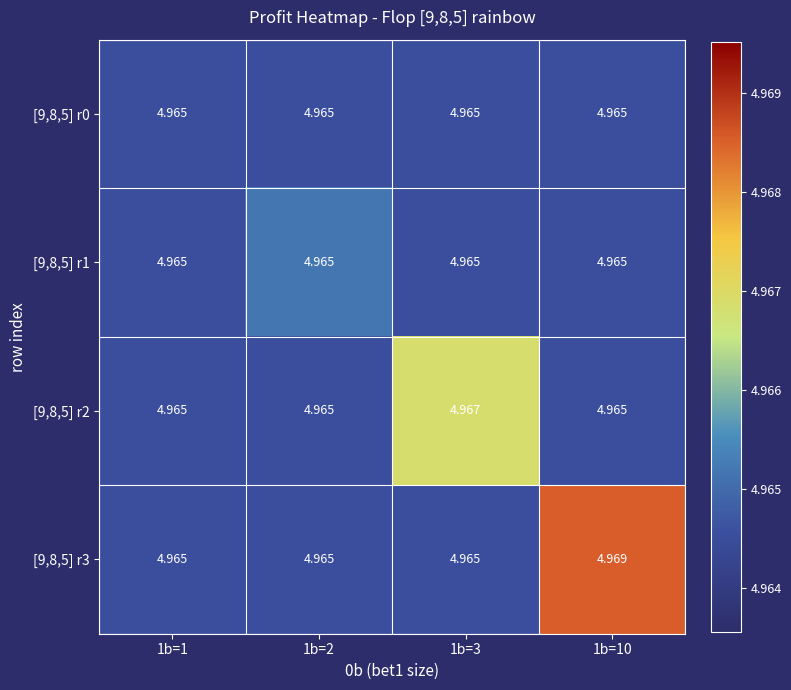

Reading left to right, list all the values displayed in this chart.

[9,8,5] r0: 1b=1=5.0	1b=2=5.0	1b=3=5.0	1b=10=5.0
[9,8,5] r1: 1b=1=5.0	1b=2=5.0	1b=3=5.0	1b=10=5.0
[9,8,5] r2: 1b=1=5.0	1b=2=5.0	1b=3=5.0	1b=10=5.0
[9,8,5] r3: 1b=1=5.0	1b=2=5.0	1b=3=5.0	1b=10=5.0